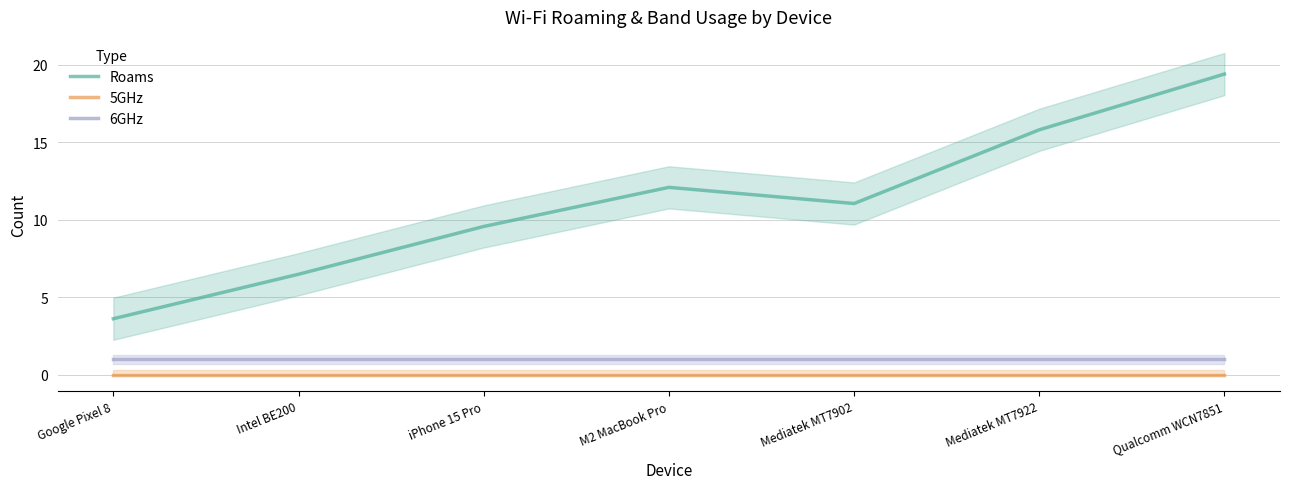

Between Google Pixel 8 and Qualcomm WCN7851, which series saw the biggest shift?

Roams